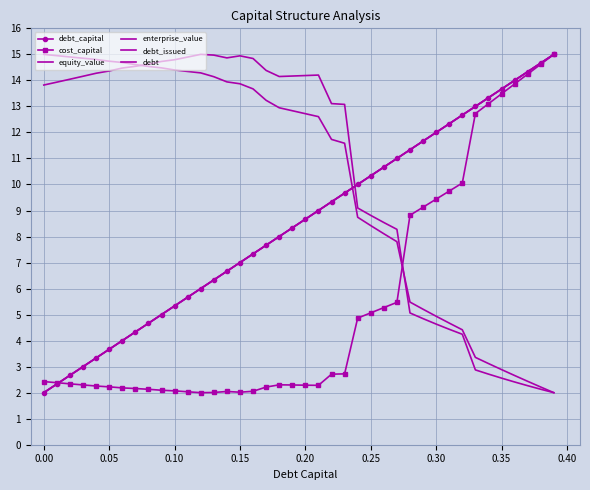

What are all the series names shown in the legend?

debt_capital, cost_capital, equity_value, enterprise_value, debt_issued, debt